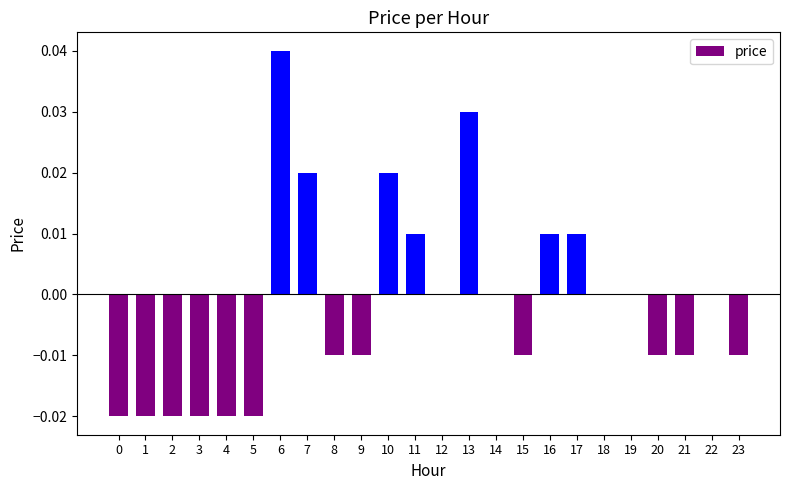

Between 21 and 11, which is larger?

11